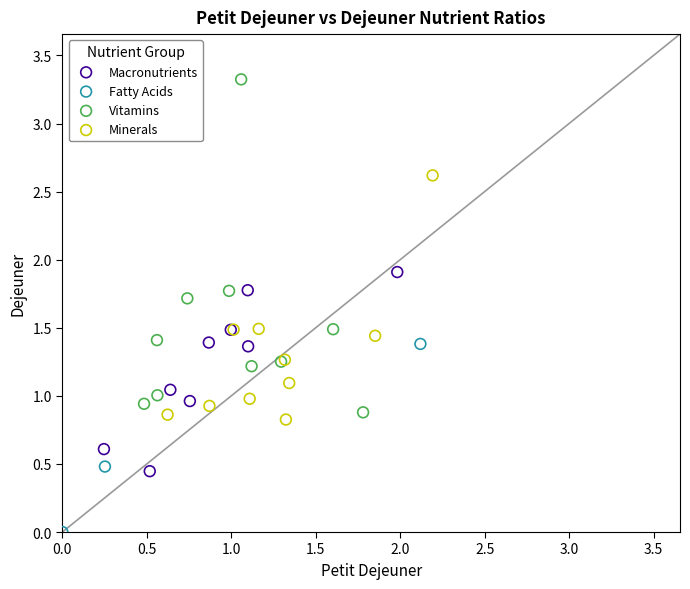

Which series has the largest Y range (max minus min)?

Vitamins